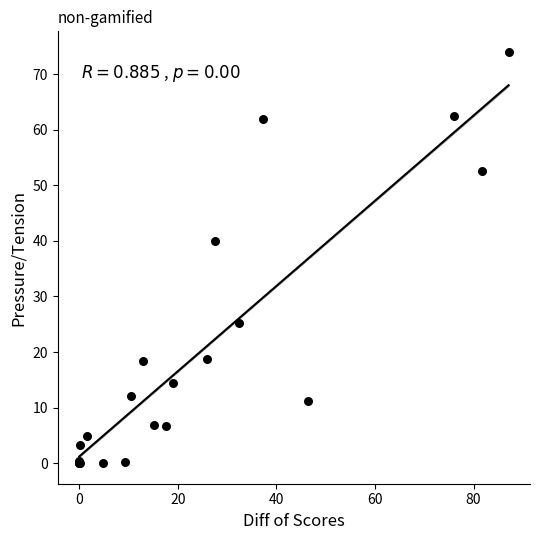

What Y value in the scatter plot is closest to 37?

39.9